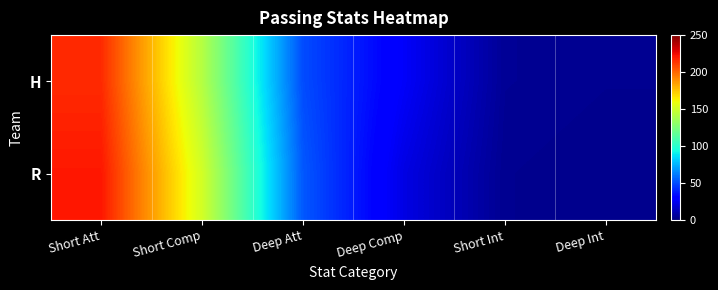

What is the total value across all series at Short Int?

9